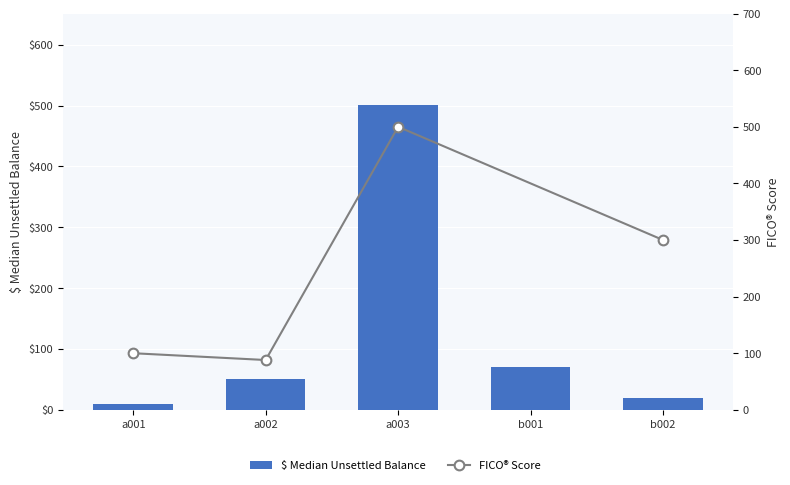

Reading right to left, transcribe all the data shown in this chart.

b002=20	b001=70	a003=501	a002=50	a001=10